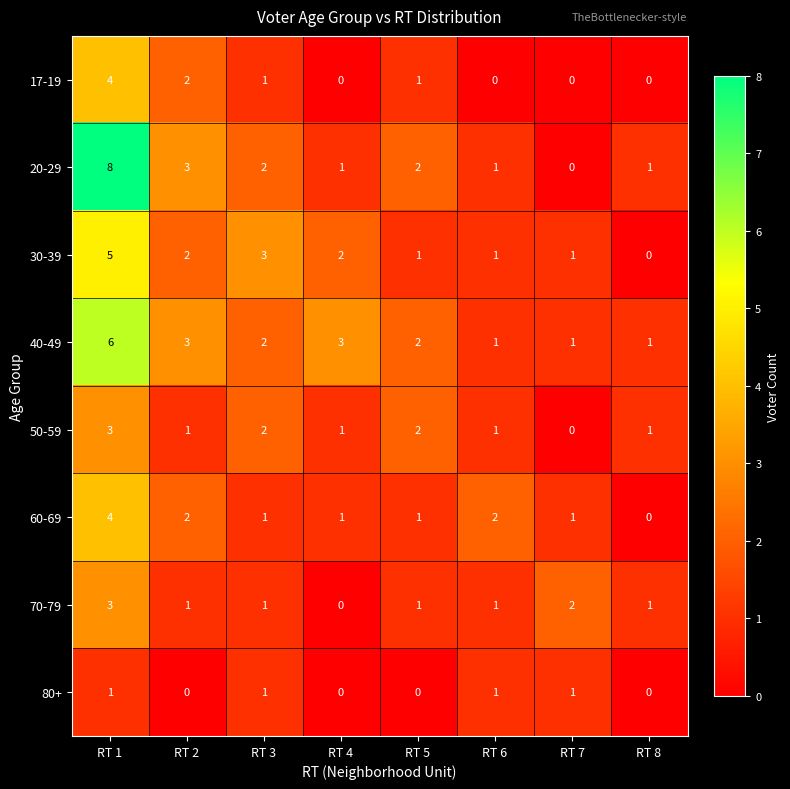

The 40-49 series shows 0 at RT 6. True or false?

False